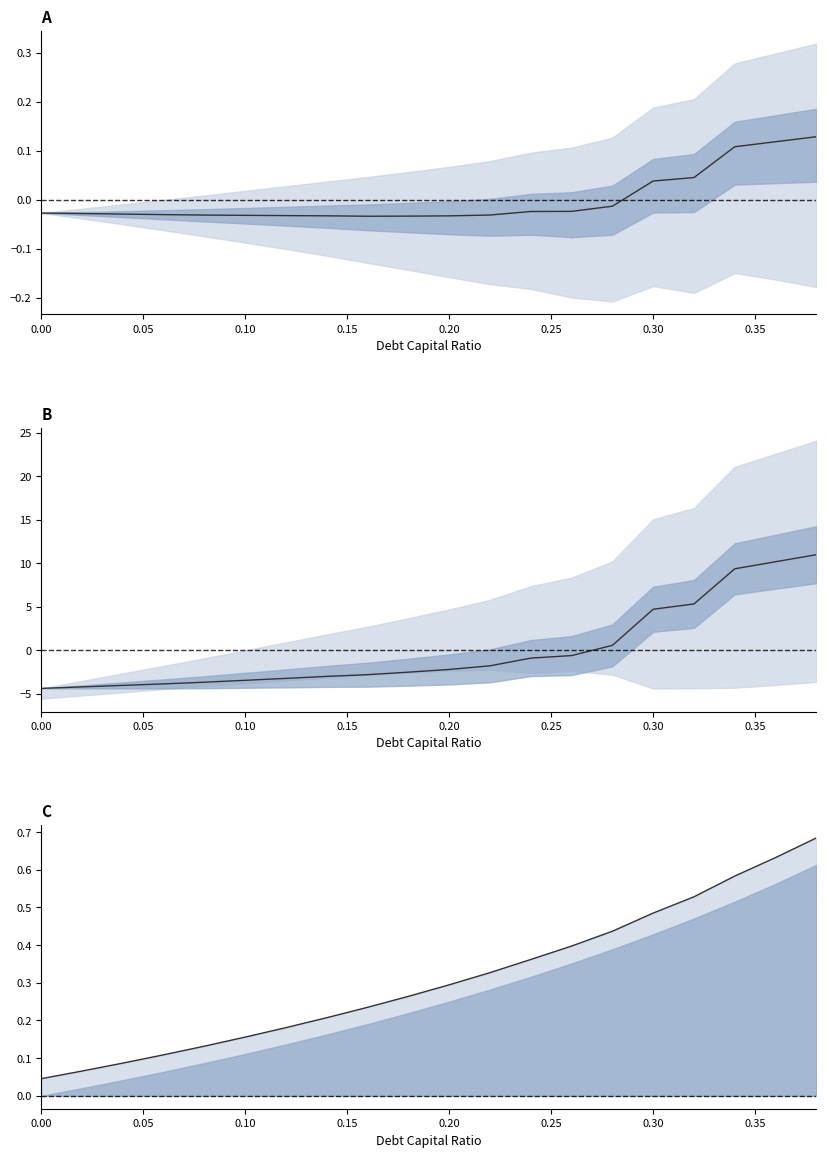

What is the highest value of the debt_capital series?

0.7